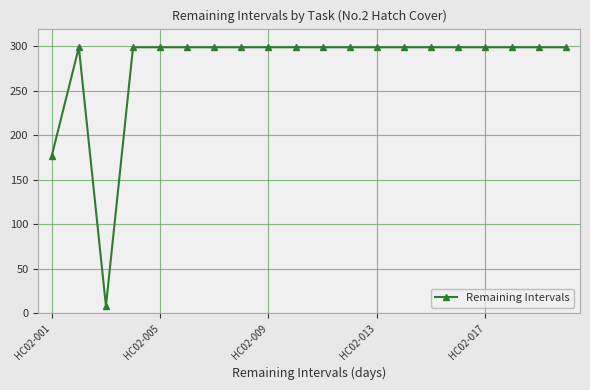

What is the smallest value displayed?

8